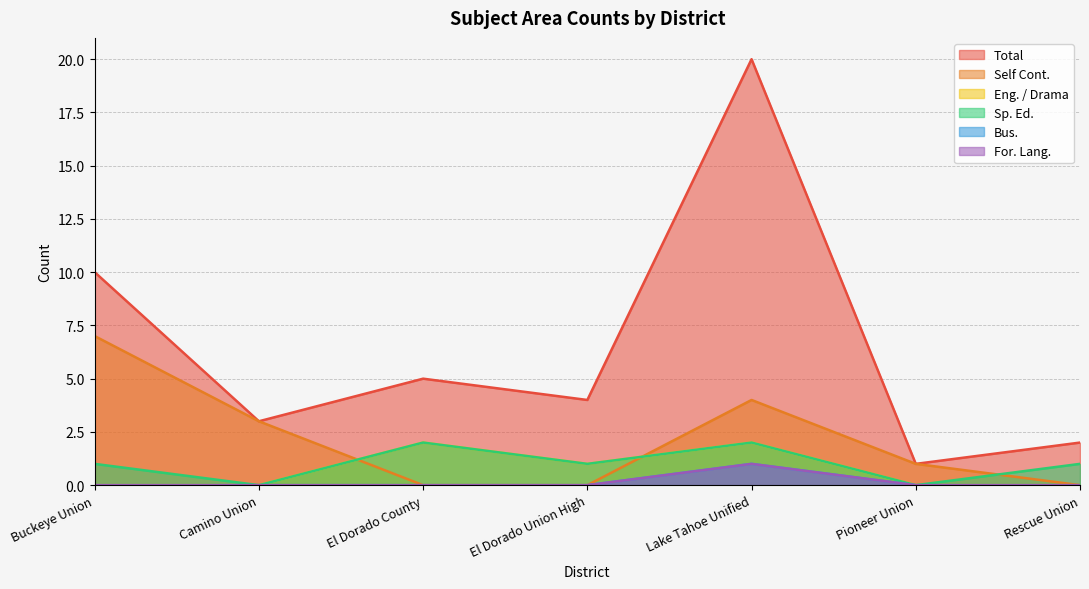

The value of Self Cont. at Buckeye Union is 11. True or false?

False